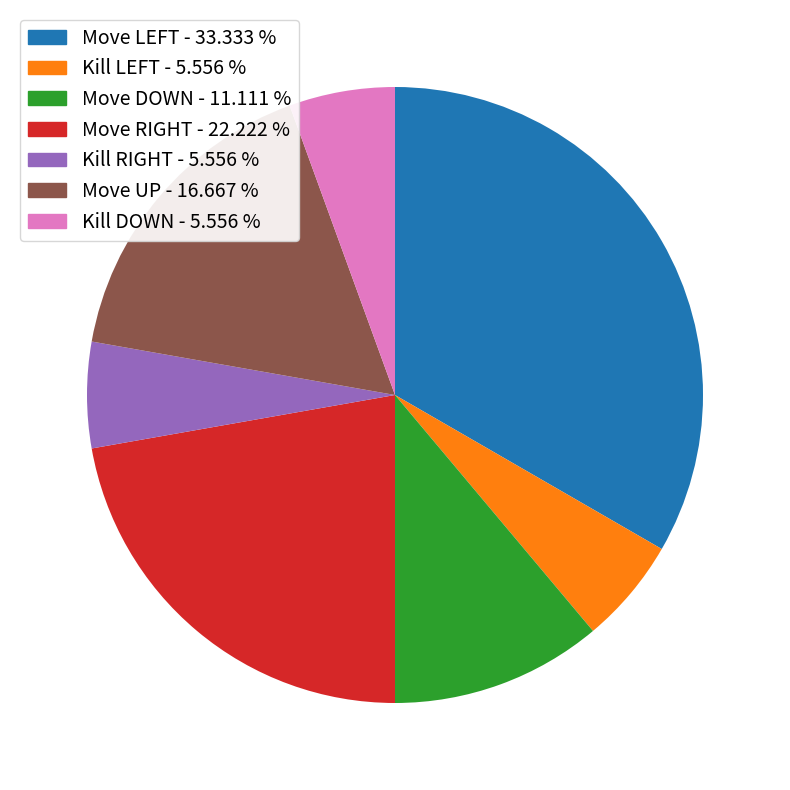

Is it true that Kill DOWN is 6% of the pie?

True